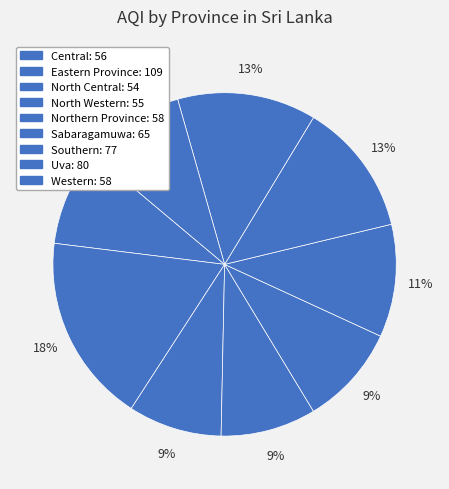

How many slices are in this pie chart?

9